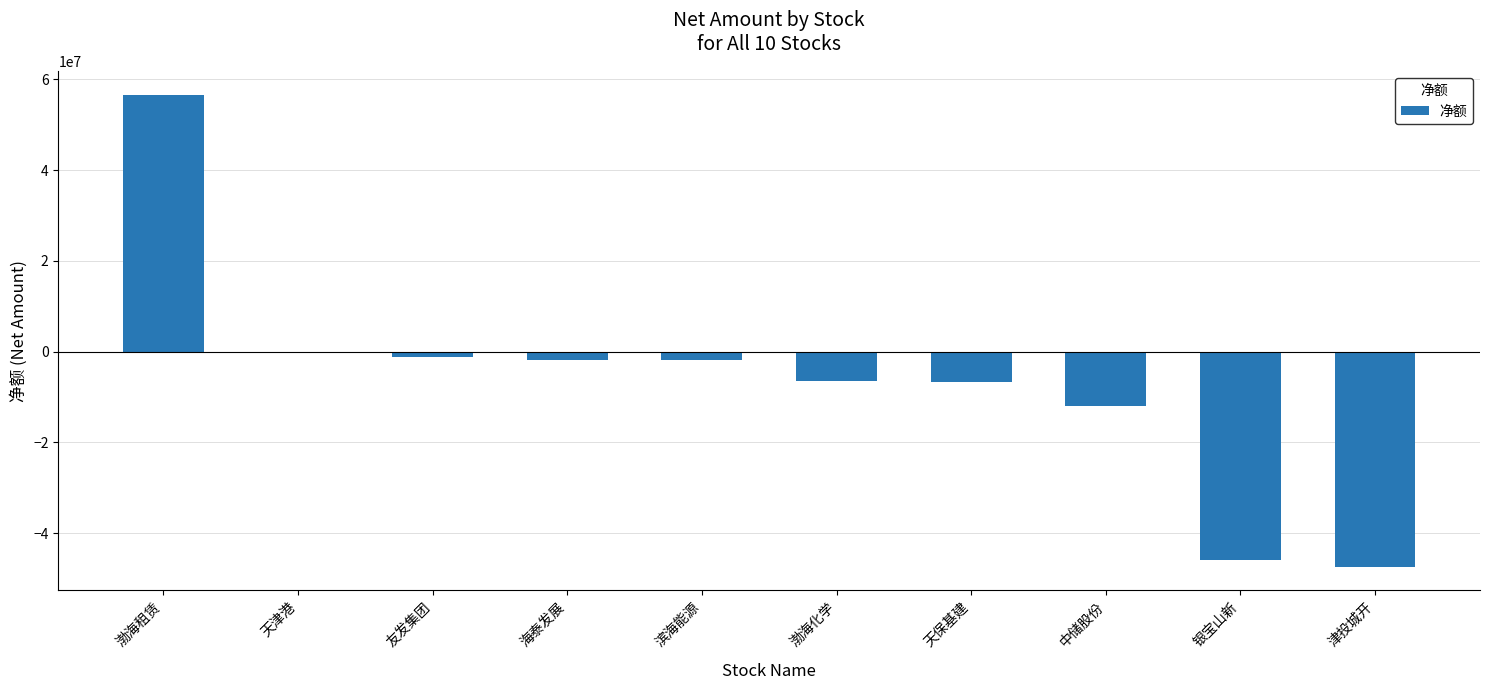

Count the number of values greater than -1841007.

4